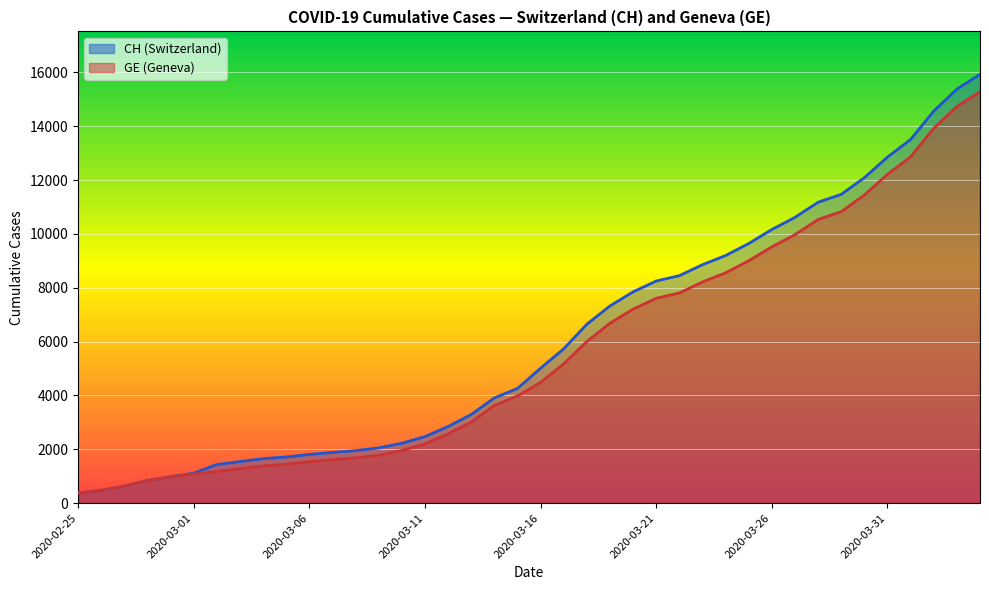

What position from the left is 2020-03-25?

30